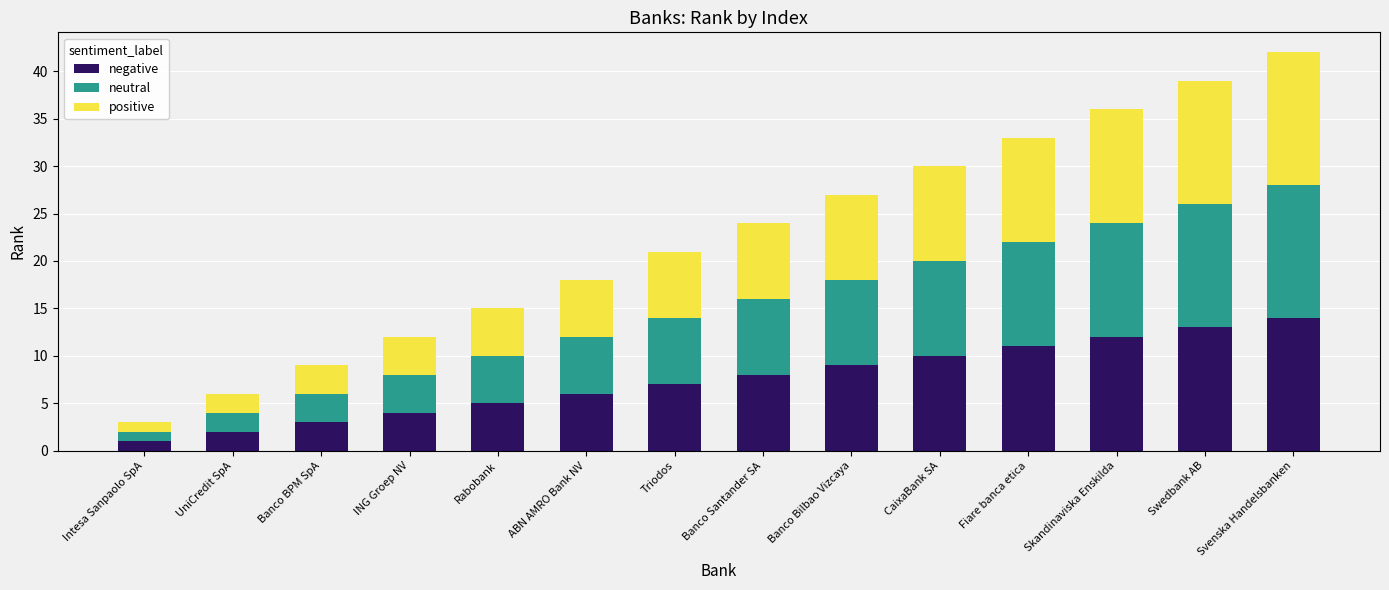

How many bars are there in total?

14